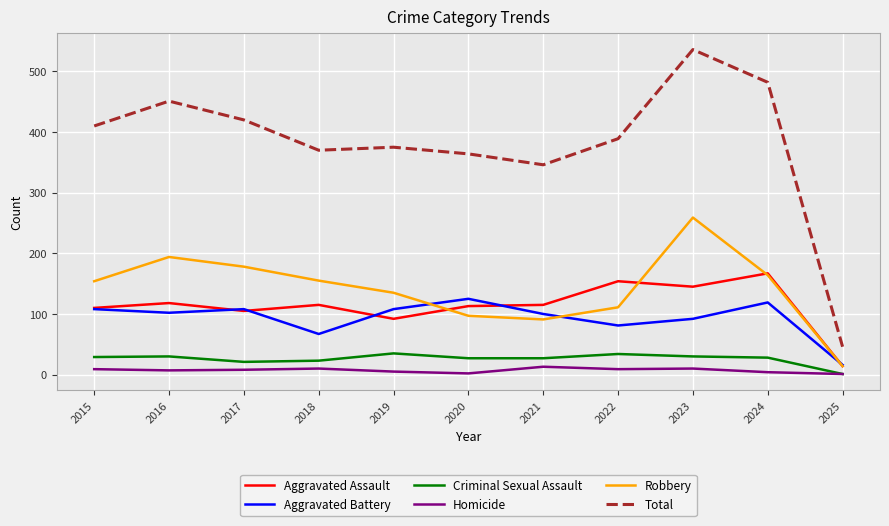

Rank the series by their maximum value, from highest to lowest.

Total, Robbery, Aggravated Assault, Aggravated Battery, Criminal Sexual Assault, Homicide